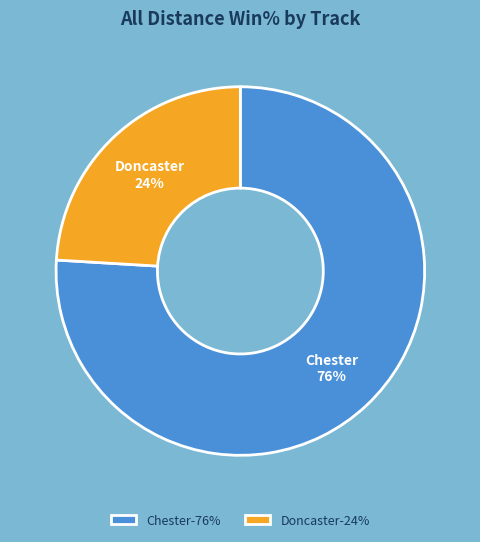

To the nearest percent, what is the average slice percentage?

50%